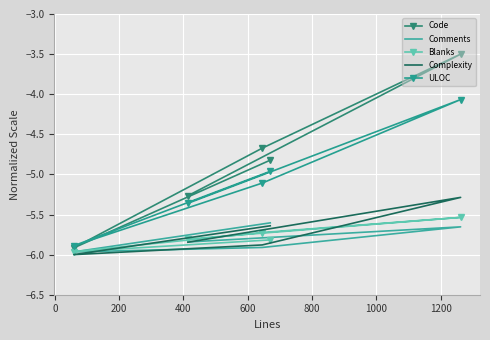

Where is the first local maximum for ULOC?

400